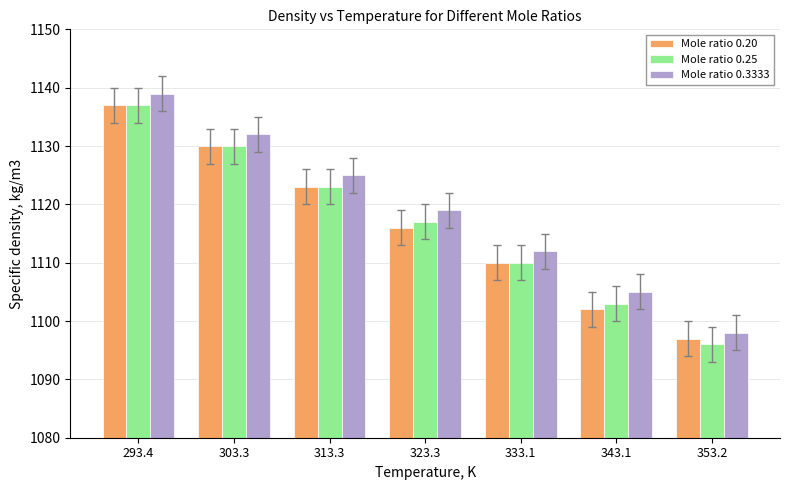

Between 293.4 and 343.1, which series saw the biggest shift?

Mole ratio 0.20